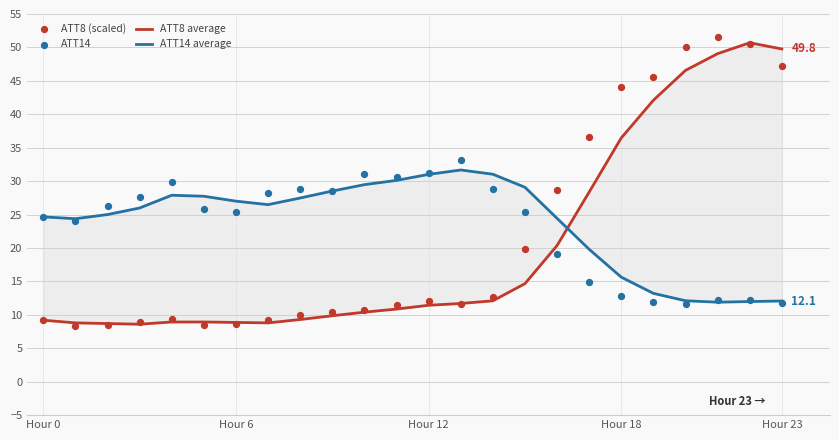

Is the value of ATT8 (scaled) at 6 greater than the value of ATT14 average at Hour 12?

No